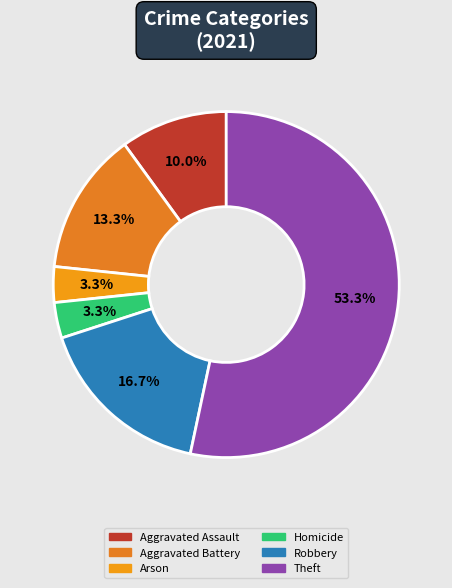

Count the number of slices in the pie.

6